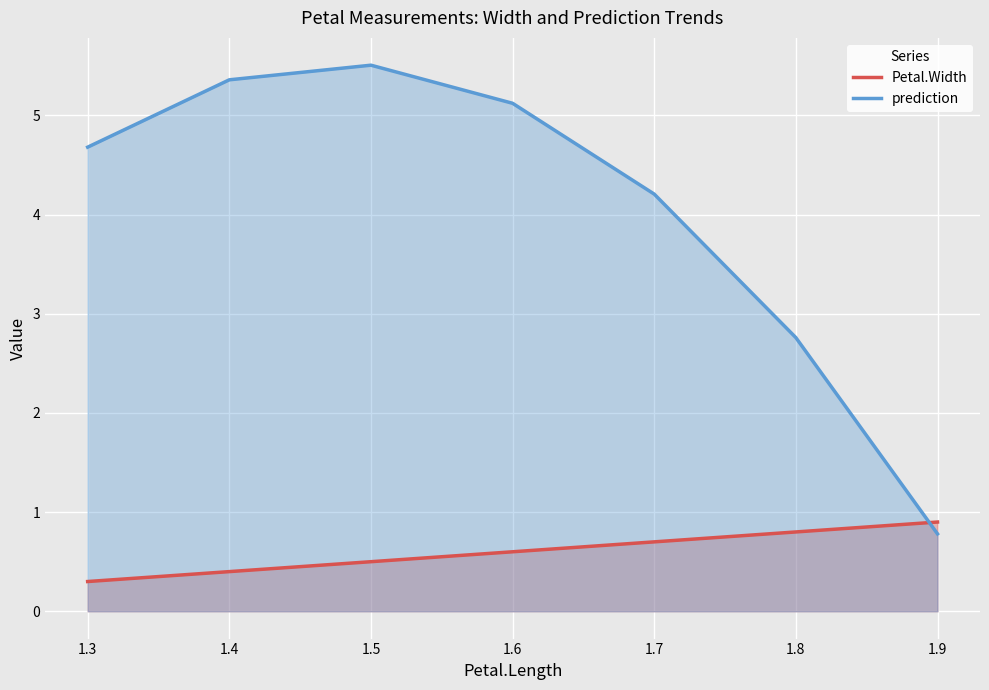

Reading left to right, list all the values displayed in this chart.

Petal.Width: 1.3=0.3	1.4=0.4	1.5=0.5	1.6=0.6	1.7=0.7	1.8=0.8	1.9=0.9
prediction: 1.3=4.7	1.4=5.4	1.5=5.5	1.6=5.1	1.7=4.2	1.8=2.8	1.9=0.8